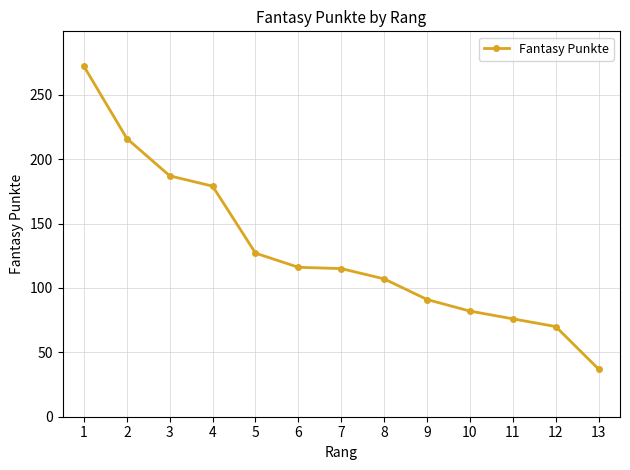

What is the sum of the values at 6 and 7?

231